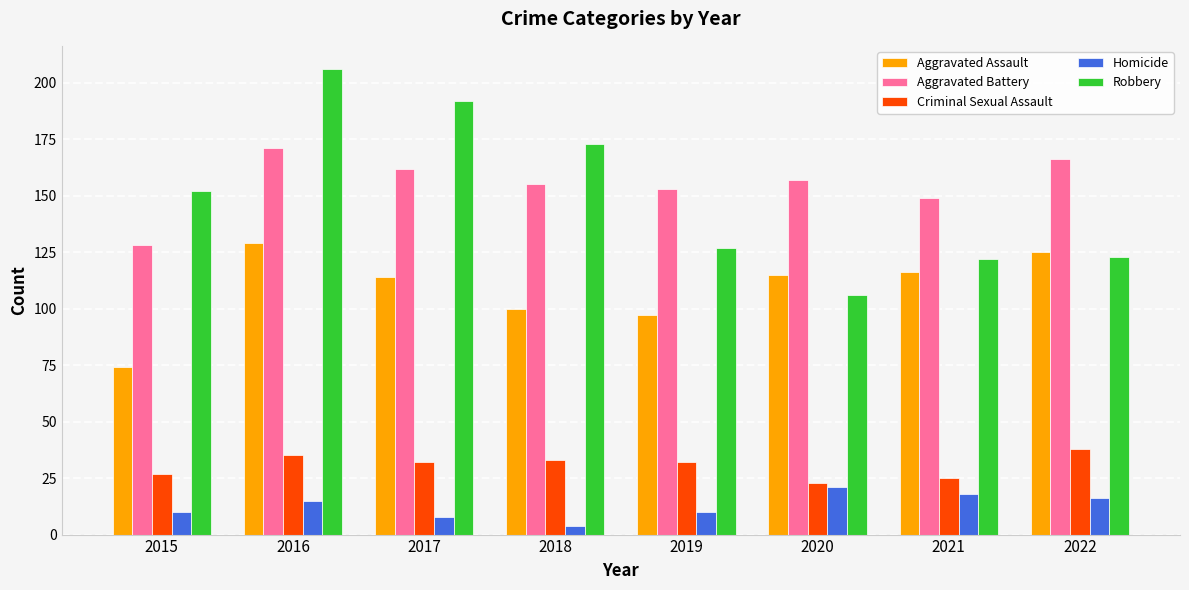

What are all the series names shown in the legend?

Aggravated Assault, Aggravated Battery, Criminal Sexual Assault, Homicide, Robbery